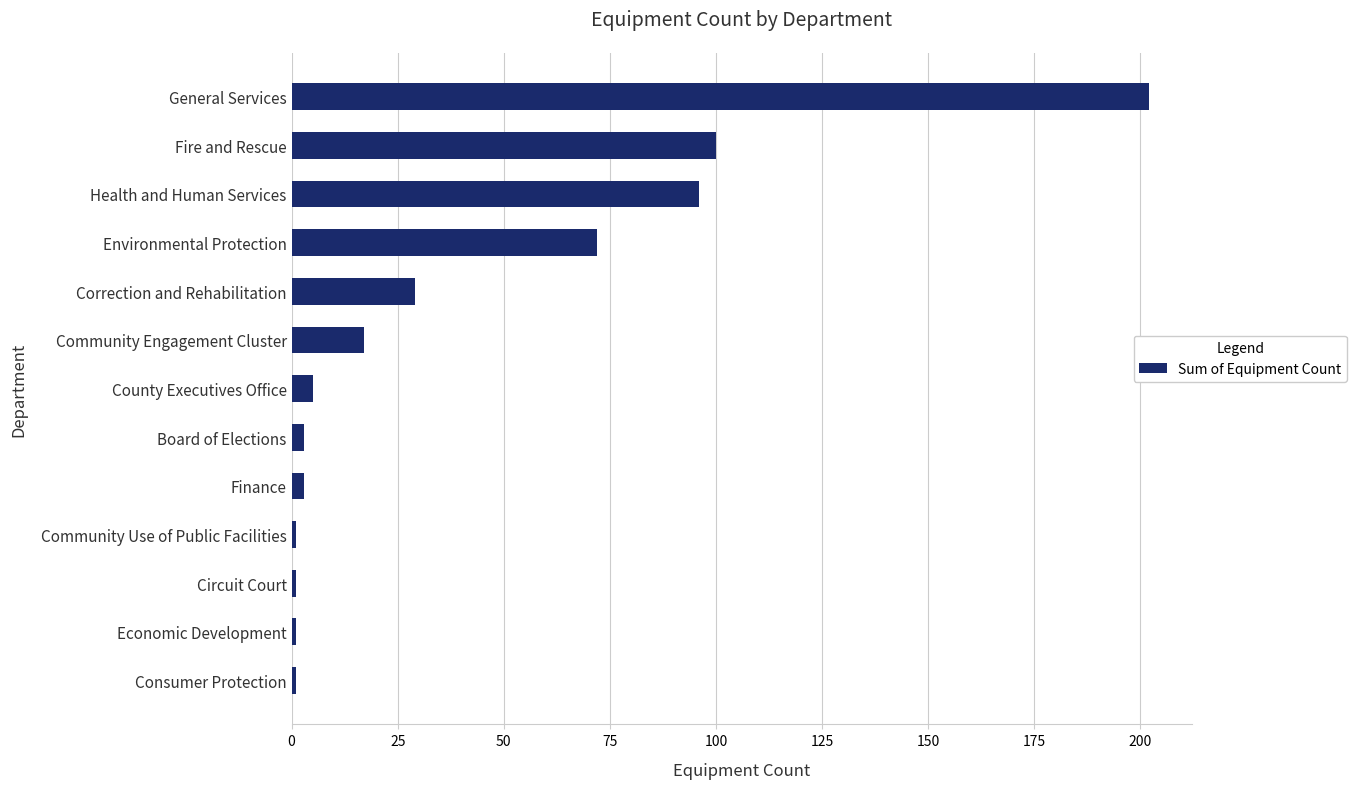

Count the number of data series in this chart.

1